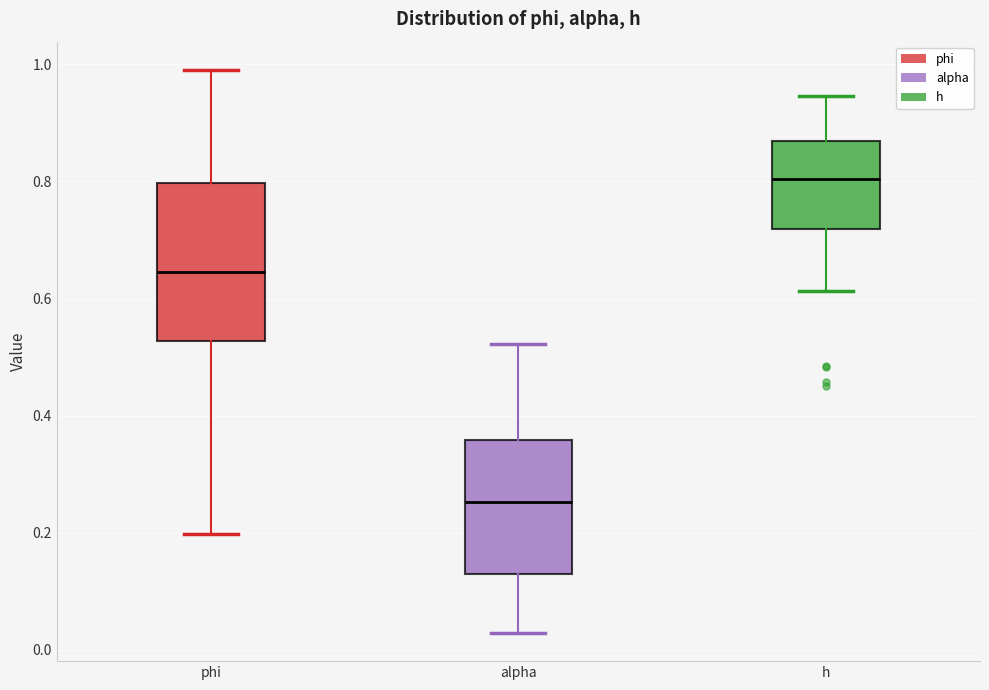

Reading left to right, transcribe this box plot: for each box, give where its median line is, the range the box spans, and where its two whiskers end, as read against the y-axis. The values are not printed on the chart, so give them approximately, as read against the axis.

phi: median 0.64, box 0.52 to 0.80, whiskers 0.20 to 1.00
alpha: median 0.26, box 0.12 to 0.36, whiskers 0.02 to 0.52
h: median 0.80, box 0.72 to 0.86, whiskers 0.62 to 0.94